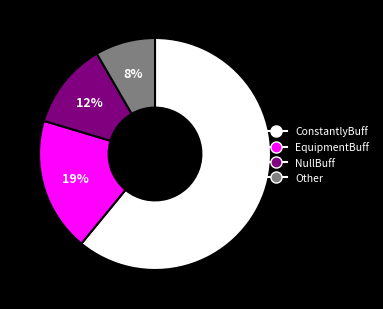

True or false: EquipmentBuff accounts for 6% of the total.

False